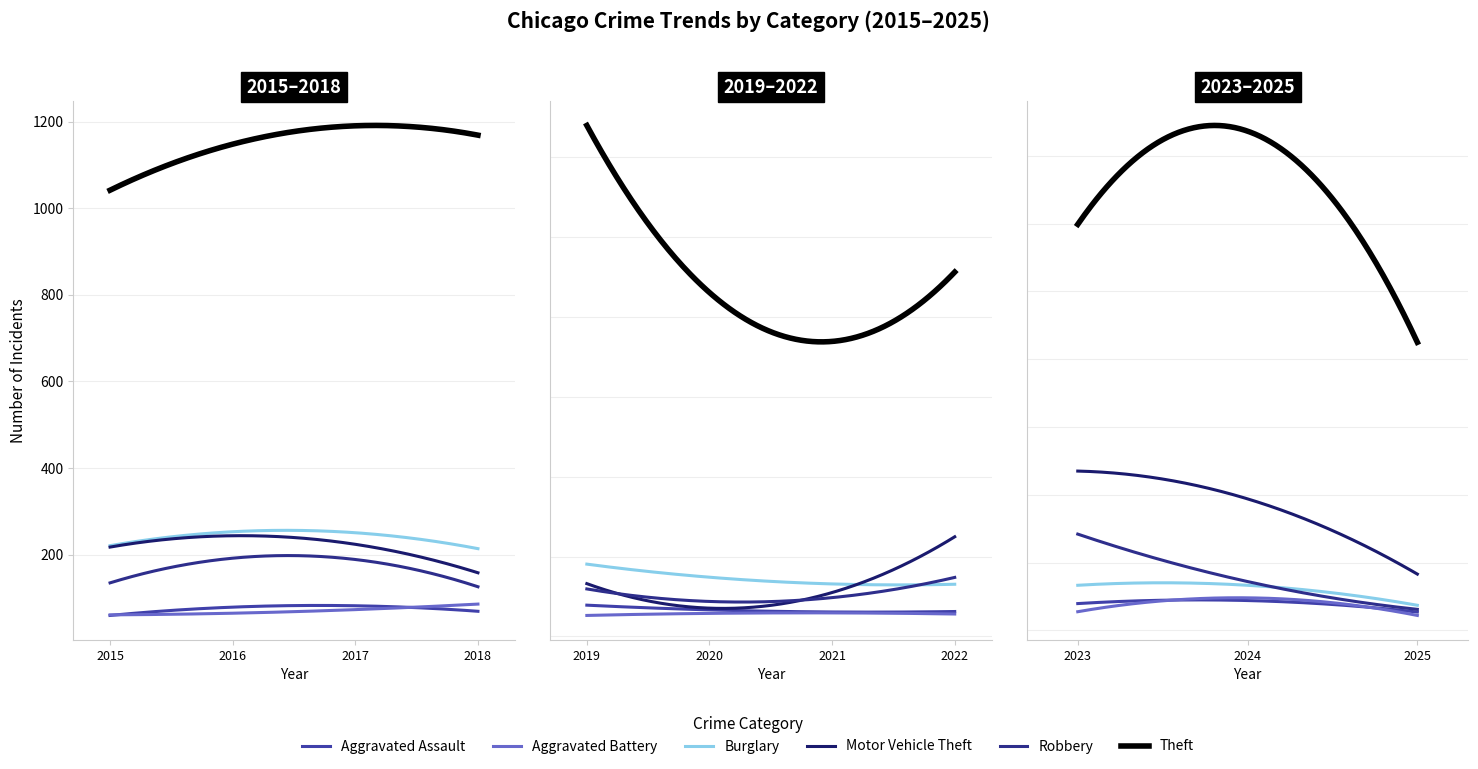

What are all the series names shown in the legend?

Aggravated Assault, Aggravated Battery, Burglary, Motor Vehicle Theft, Robbery, Theft